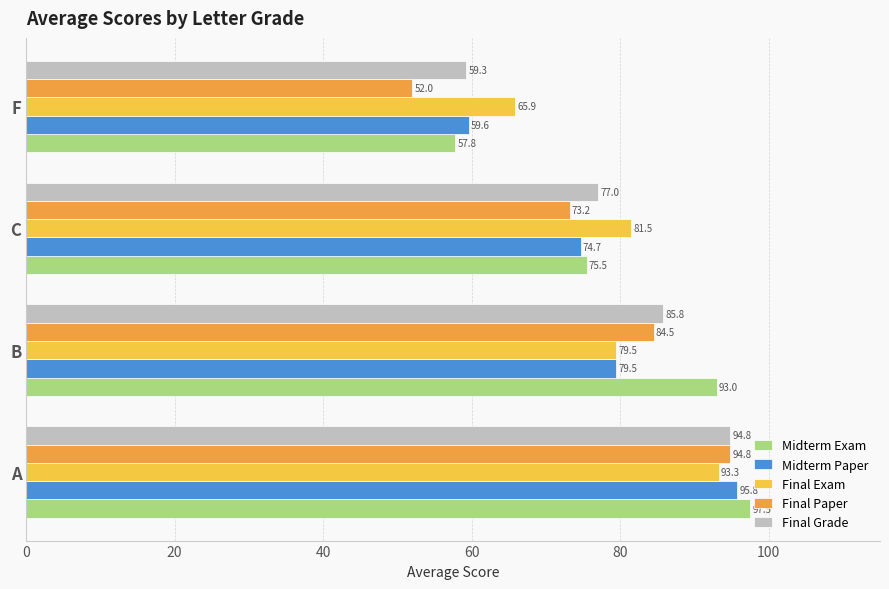

Which series changed the most between B and C?

Midterm Exam